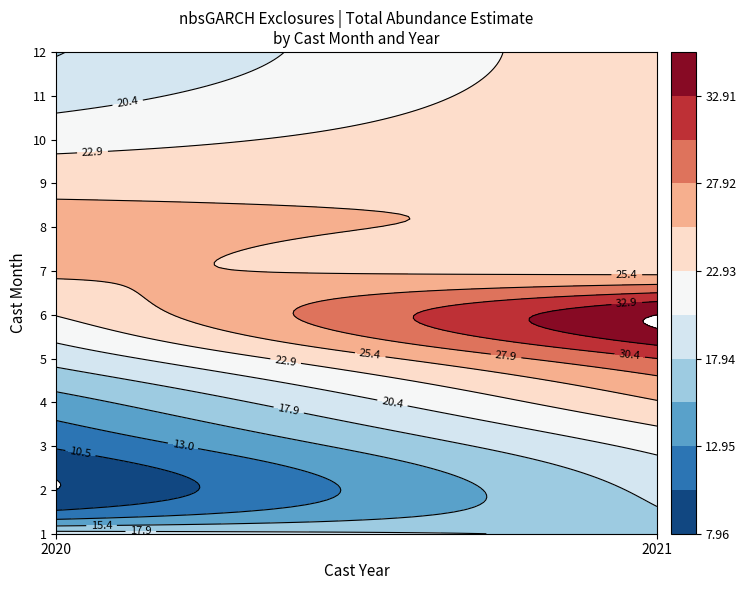

Rank the series by their maximum value, from lowest to highest.

1, 12, 2, 11, 3, 10, 9, 4, 7, 8, 5, 6